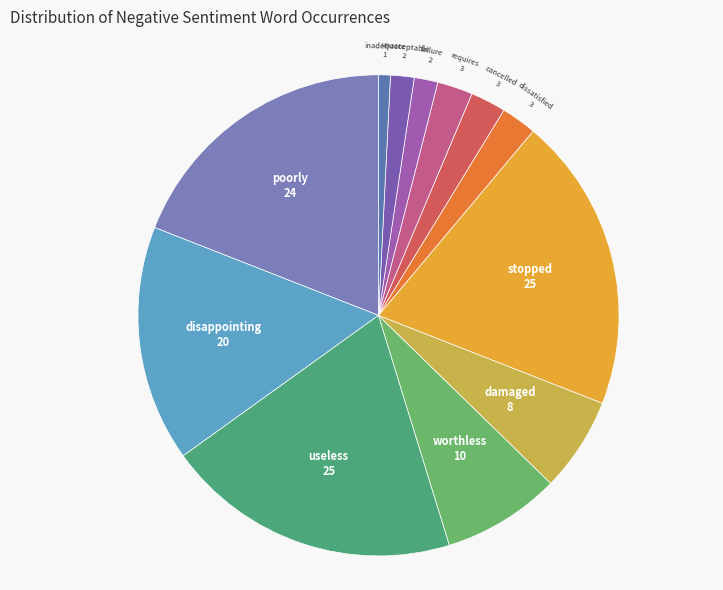

What is the smallest slice in the pie chart?

inadequate